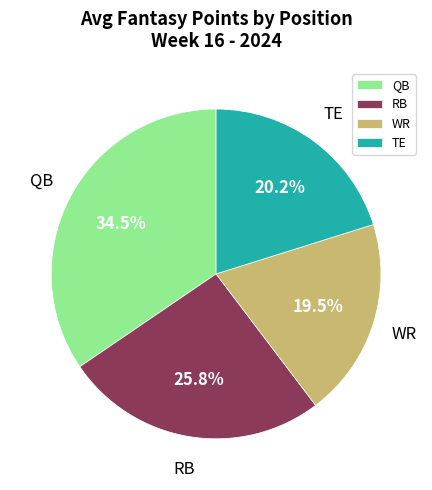

Count the number of slices in the pie.

4